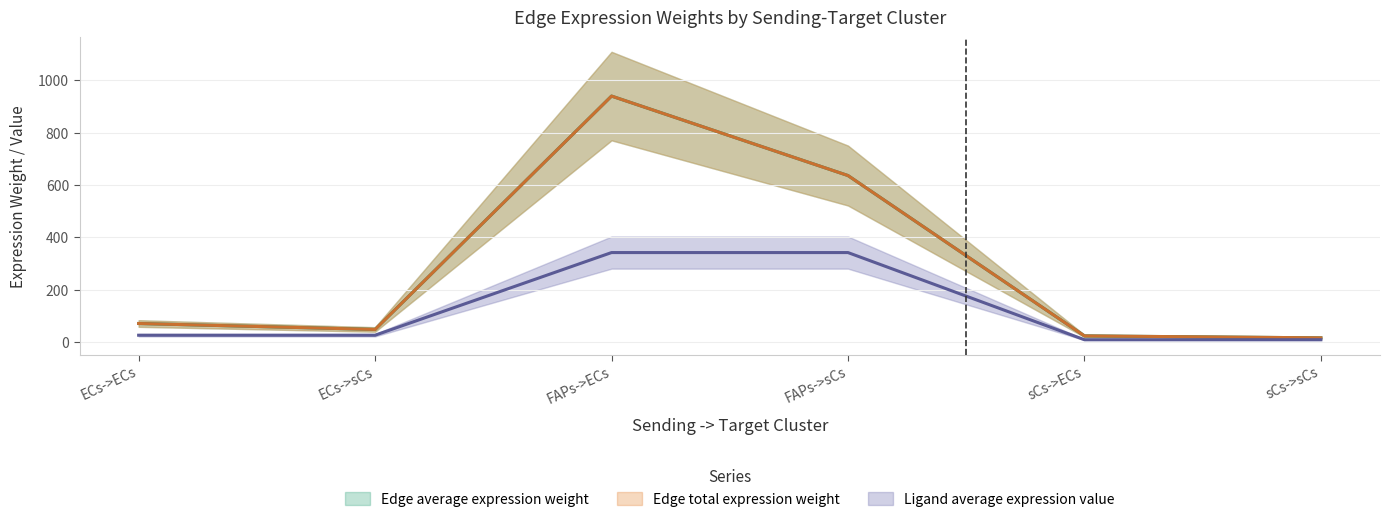

How many interior local peaks does the Edge average expression weight series have?

1